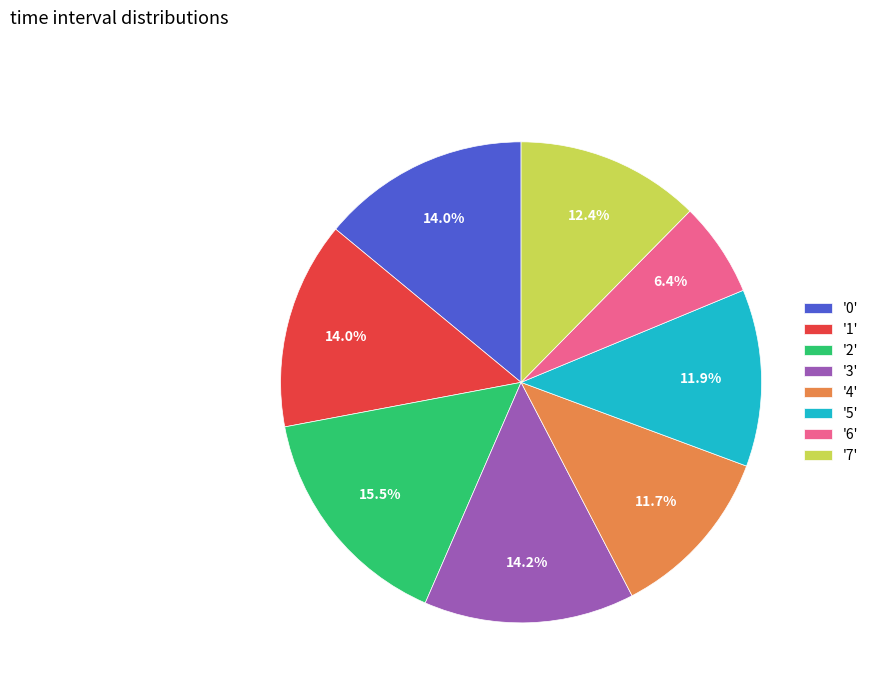

Is there a majority slice in this chart?

No